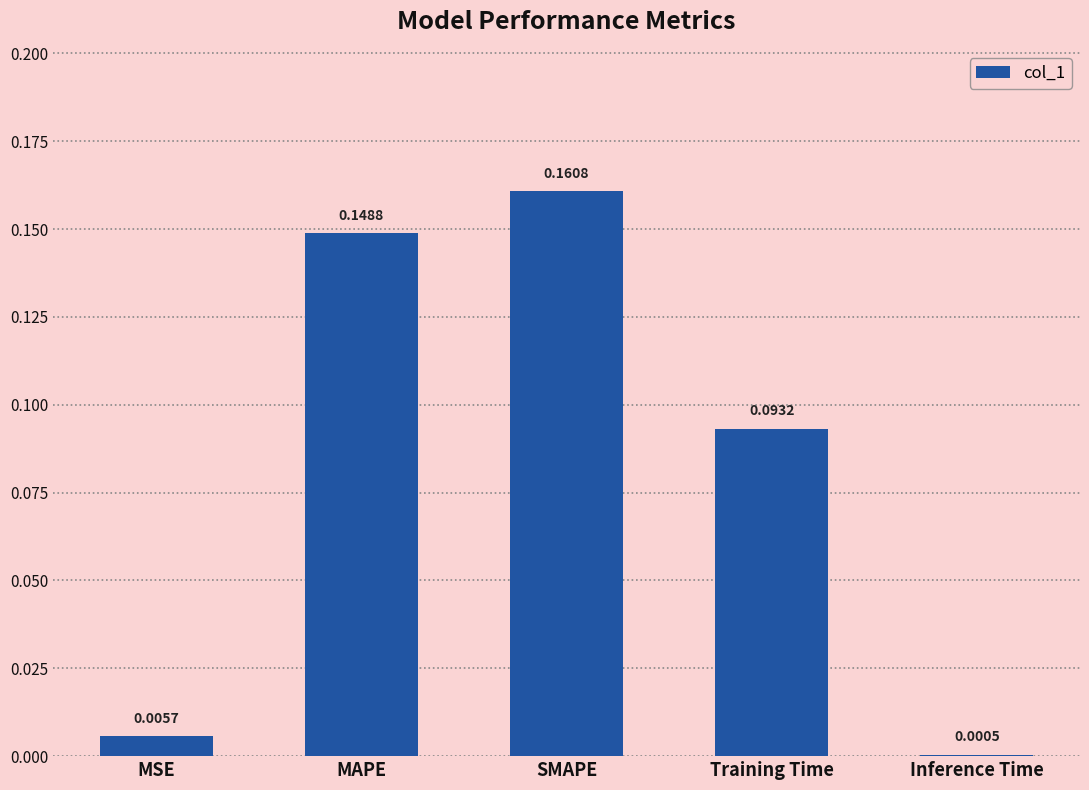

Which category has the highest value across all series?

SMAPE